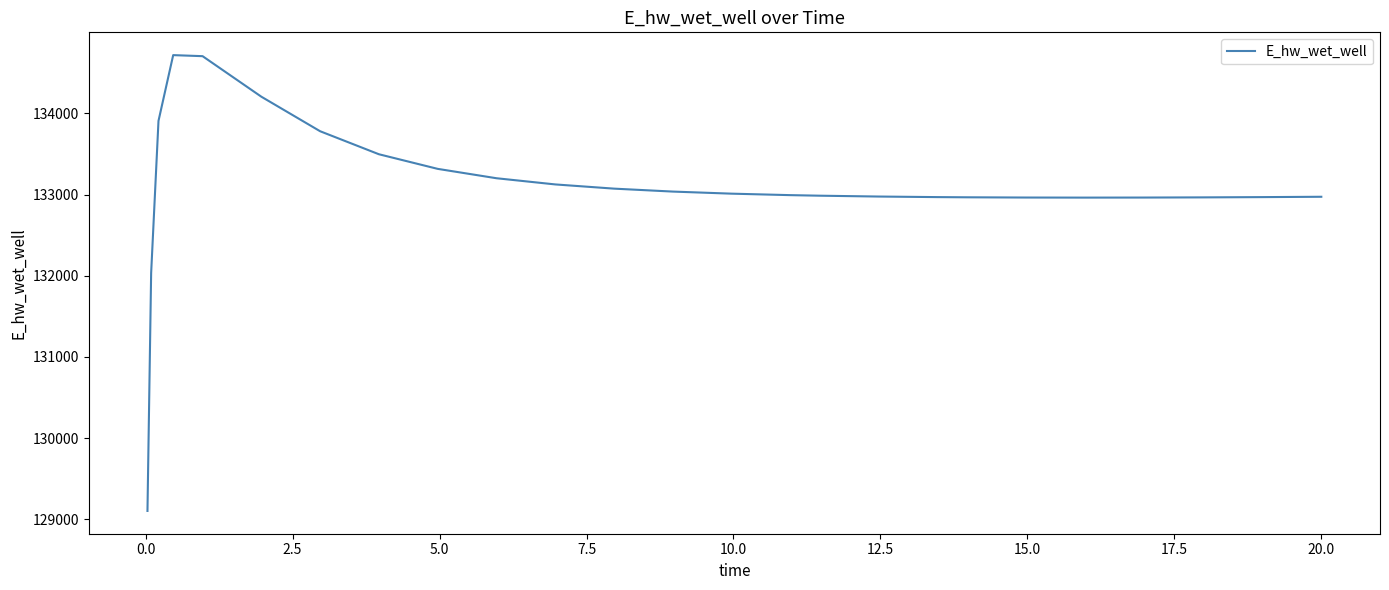

What is the smallest value displayed?

129103.7